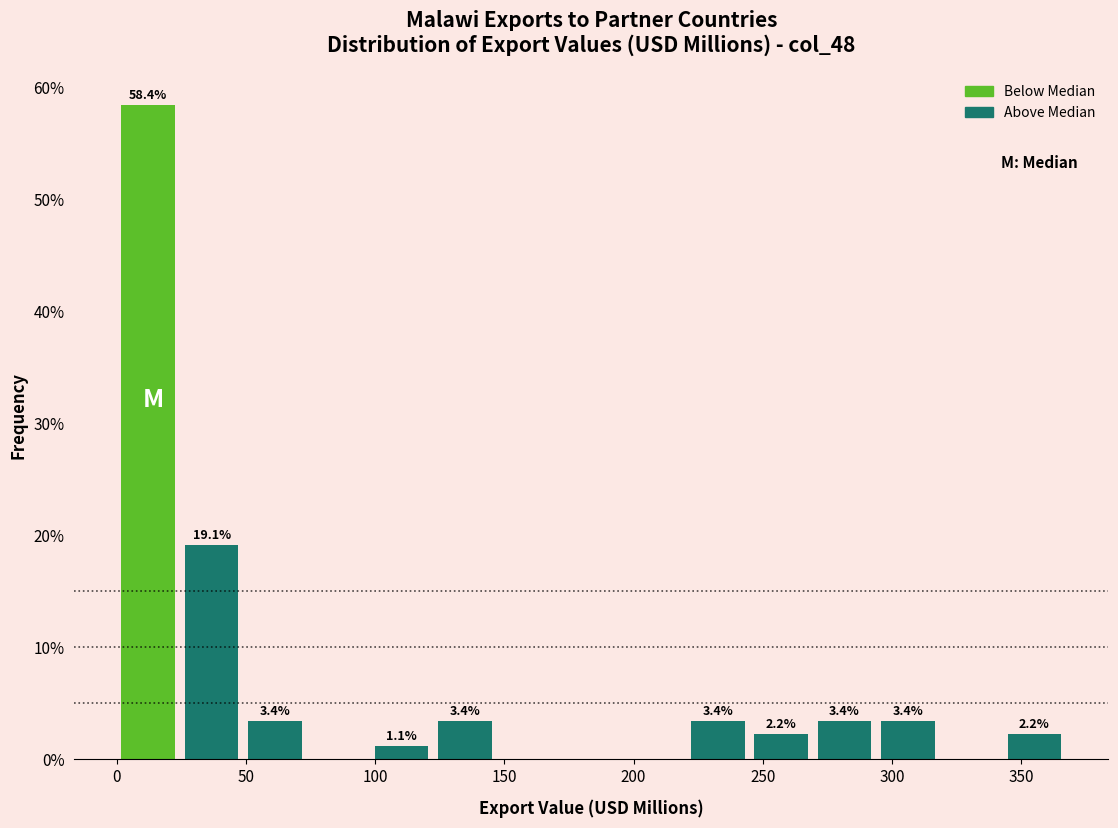

Over which range of the x-axis is the bar tallest?

0 to 25